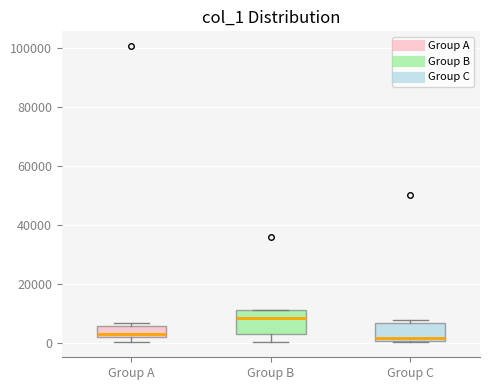

Reading left to right, transcribe this box plot: for each box, give where its median line is, the range the box spans, and where its two whiskers end, as read against the y-axis. The values are not printed on the chart, so give them approximately, as read against the axis.

Group A: median 2000 (just above the box's lower edge), box 2000 to 6000, whiskers 0 to 6000 (just above the box's upper edge)
Group B: median 8000, box 2000 to 12000, whiskers 0 to 12000
Group C: median 2000, box 0 to 6000, whiskers 0 to 8000